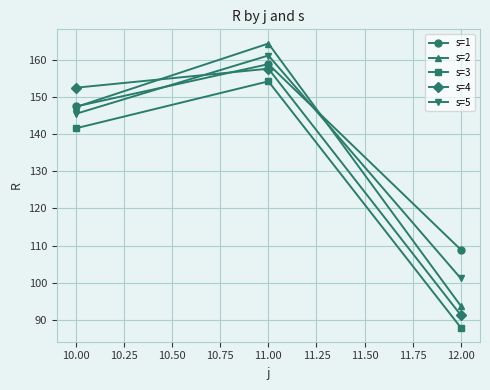

Rank the categories by s=2 value from highest to lowest.

11.00, 10.00, 12.00